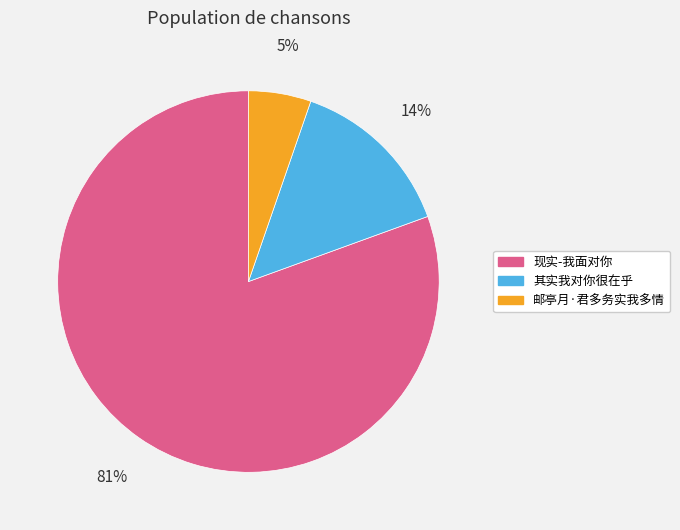

Do 邮亭月·君多务实我多情 and 现实-我面对你 together represent more than half of the pie?

Yes